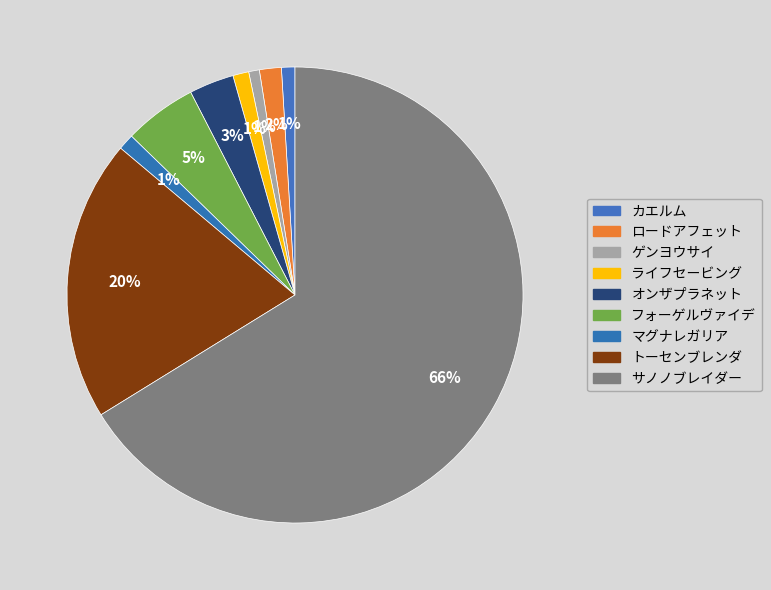

Do フォーゲルヴァイデ and ライフセービング together represent more than half of the pie?

No